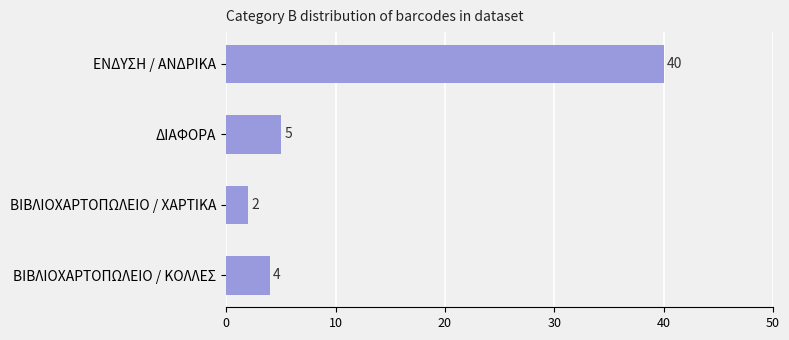

How many bars are there in total?

4